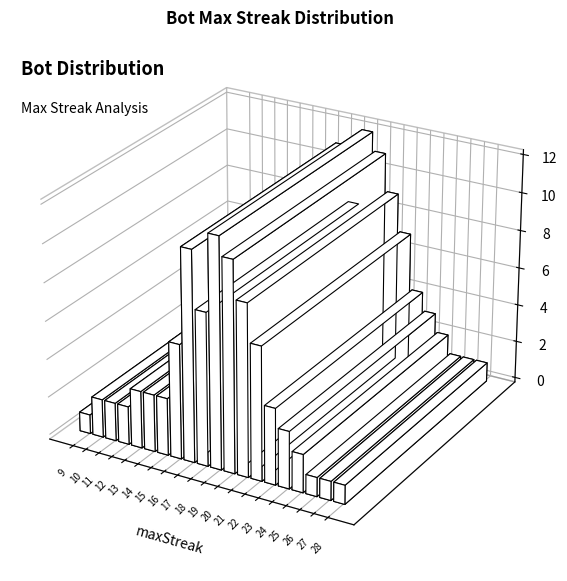

True or false: the data shows 1 at 9.

True